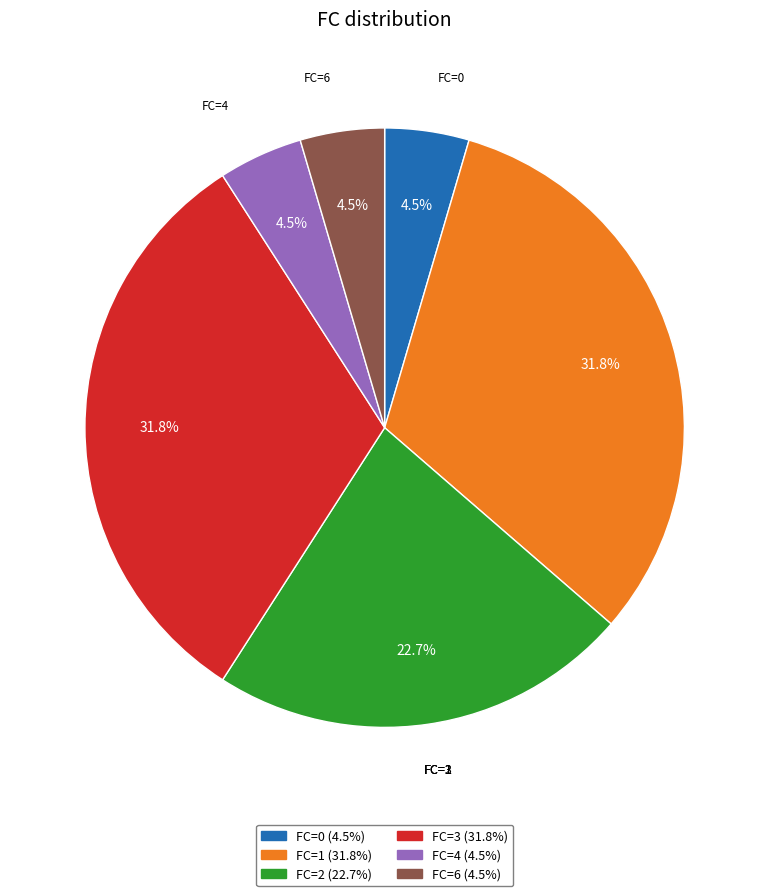

What portion of the pie excludes FC=2?

77.3%